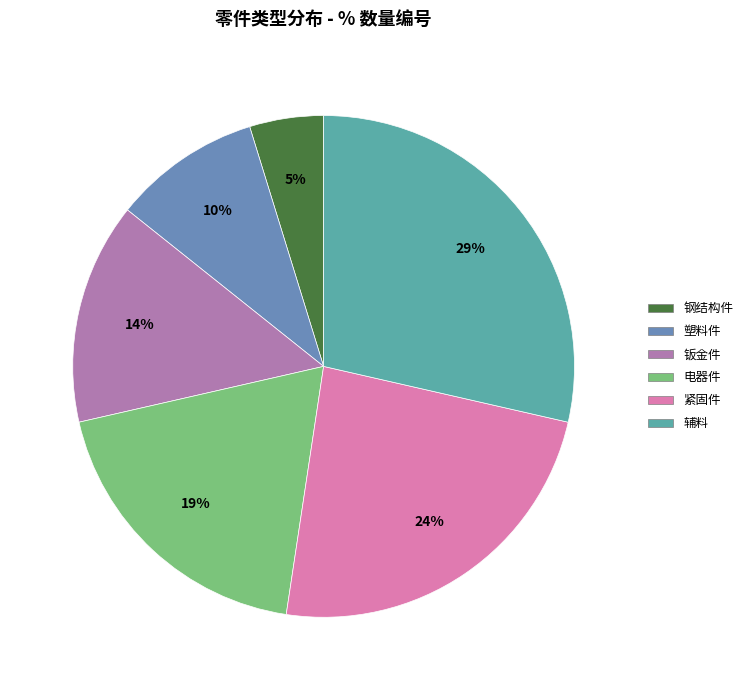

Count the number of slices in the pie.

6